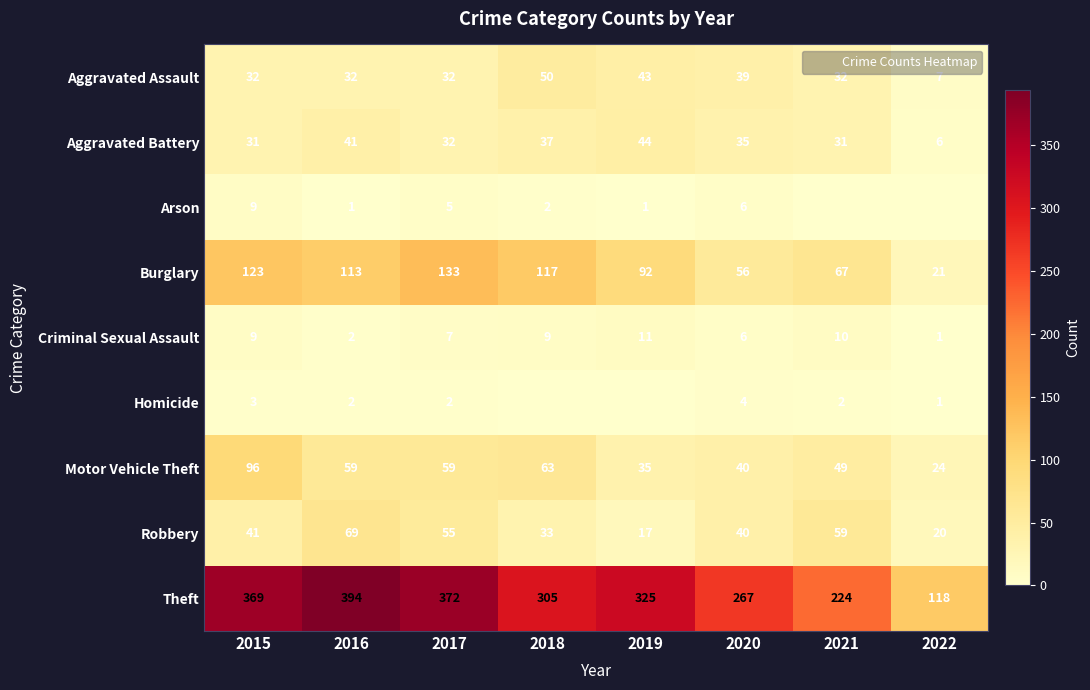

Rank the series by their maximum value, from lowest to highest.

Homicide, Arson, Criminal Sexual Assault, Aggravated Battery, Aggravated Assault, Robbery, Motor Vehicle Theft, Burglary, Theft